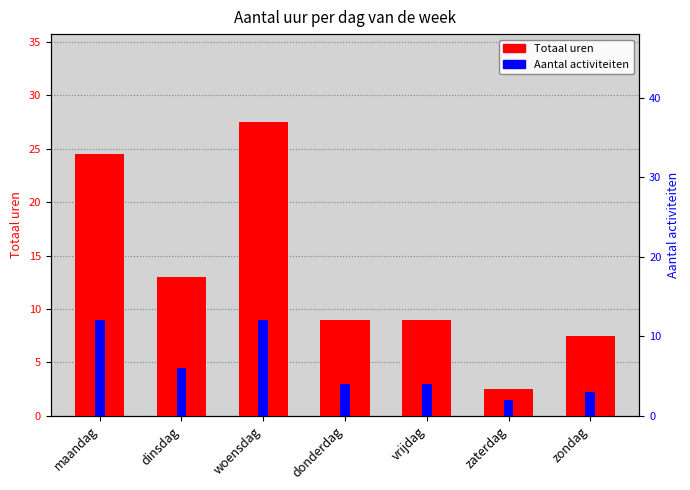

What position from the right is maandag?

7